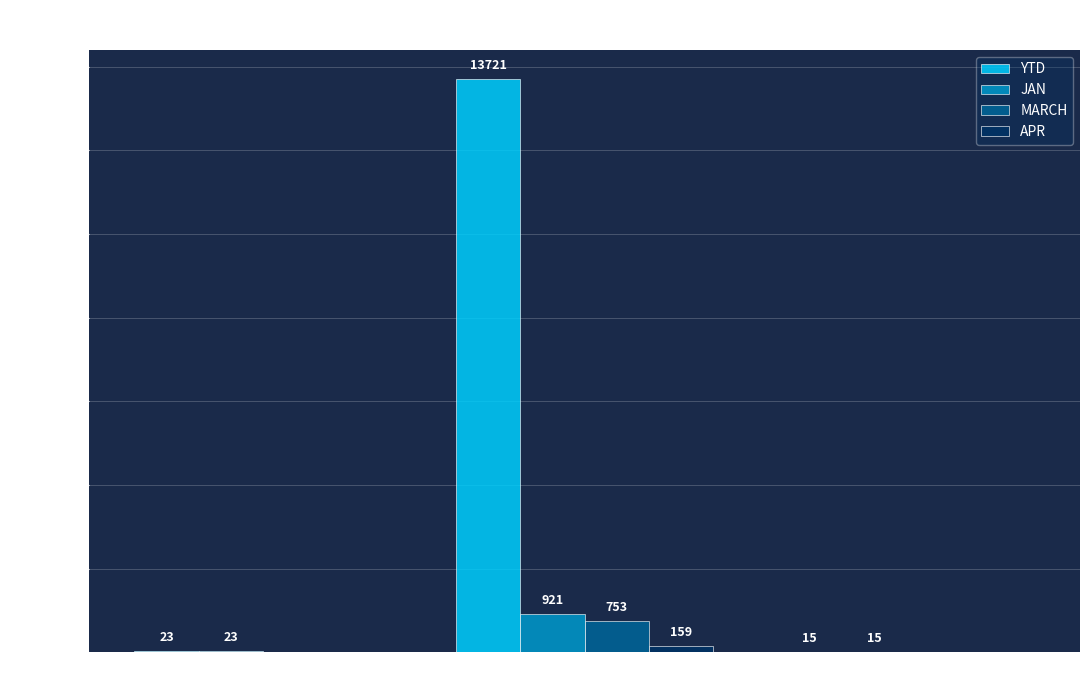

Is it true that JAN equals 15 at DOY?

True